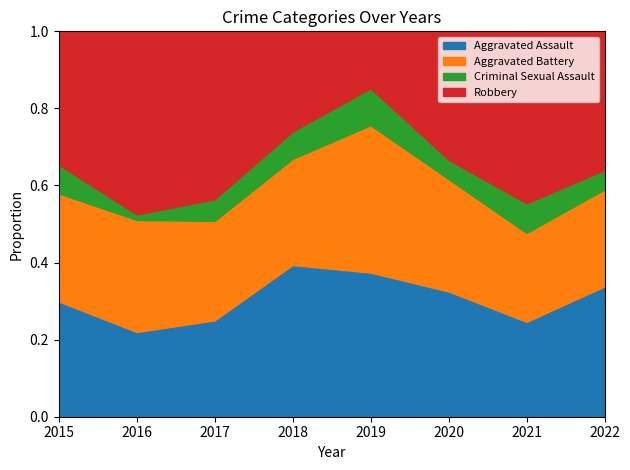

What is the total value across all series at 2017?

1.0